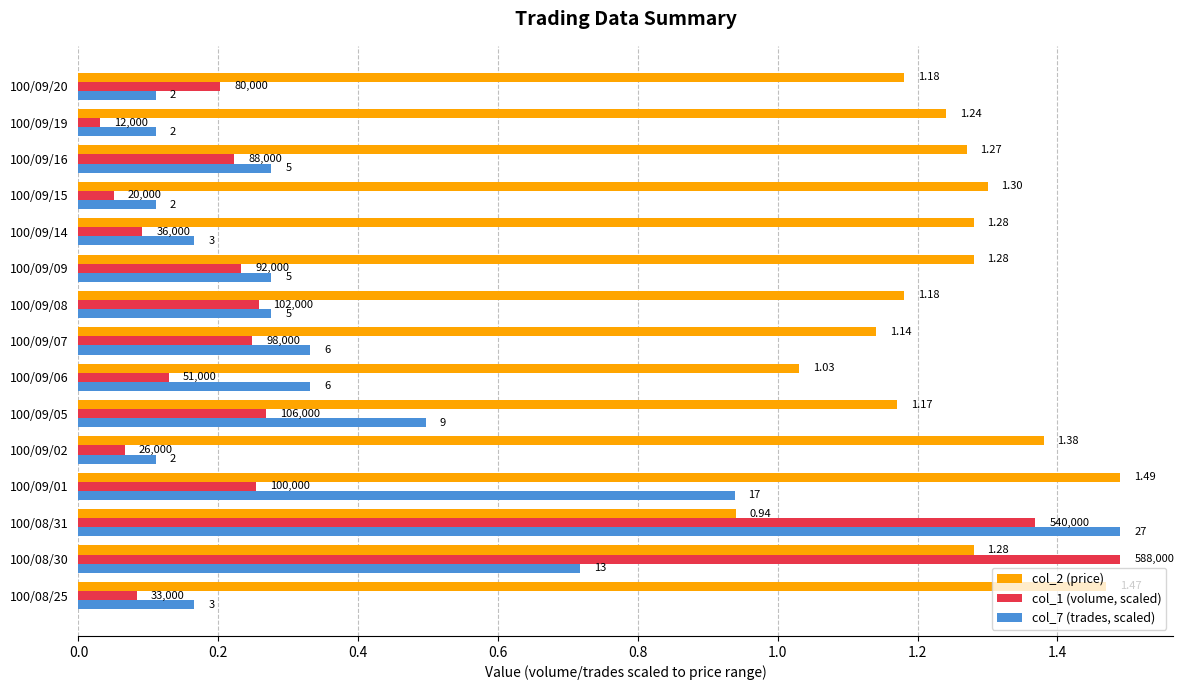

Which series has the largest total across all categories?

col_2 (price)